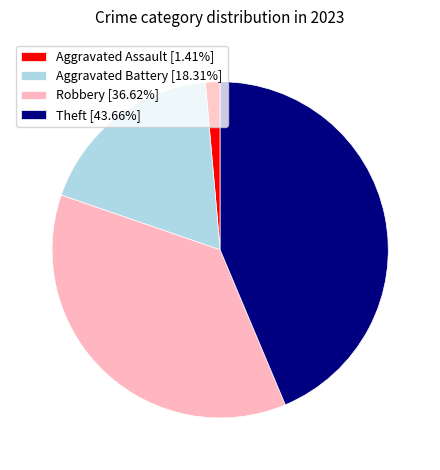

Approximately how many times larger is the value at Aggravated Battery [18.31%] compared to Aggravated Assault [1.41%]?

13.0